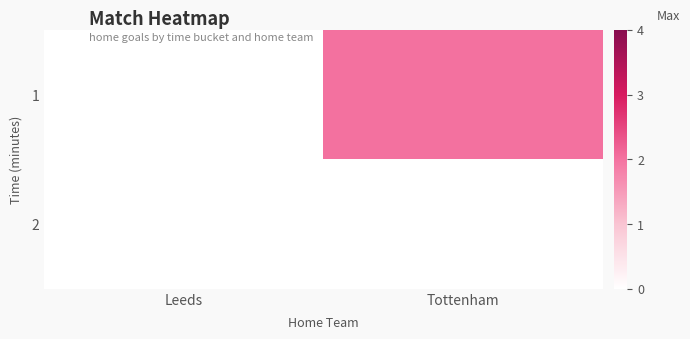

List the series in order of their peak value, lowest first.

2, 1